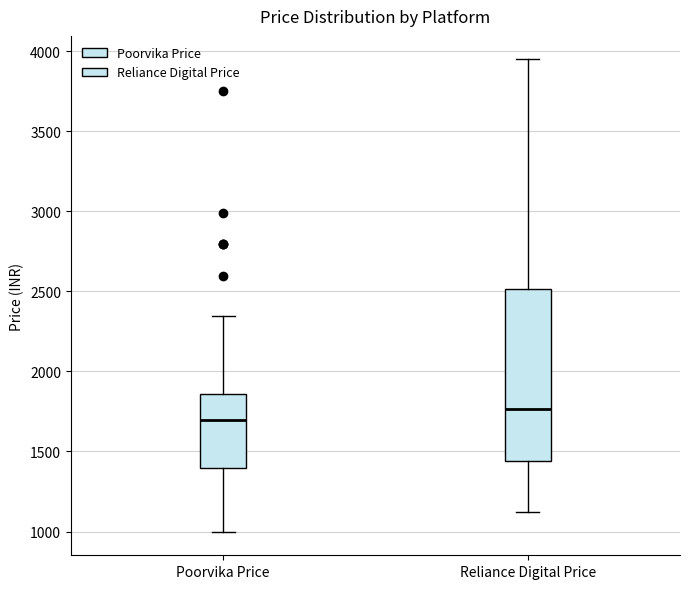

Which box has the lowest median line?

Poorvika Price